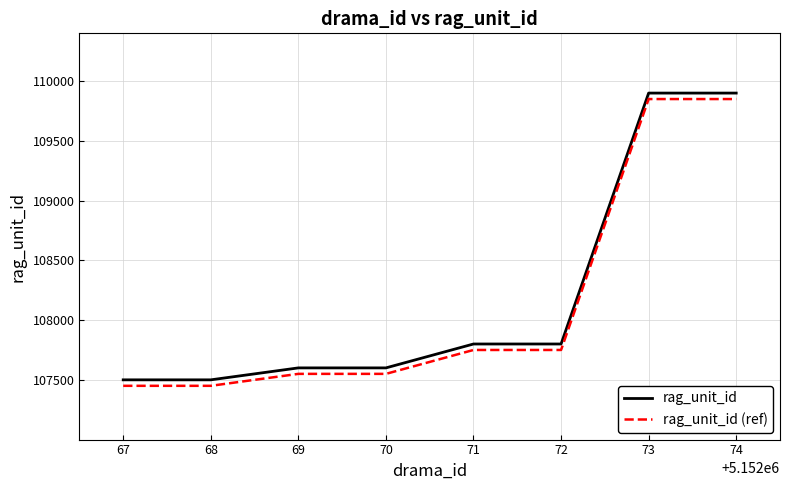

What is the difference between the rag_unit_id (ref) values at 70 and 73?

2300